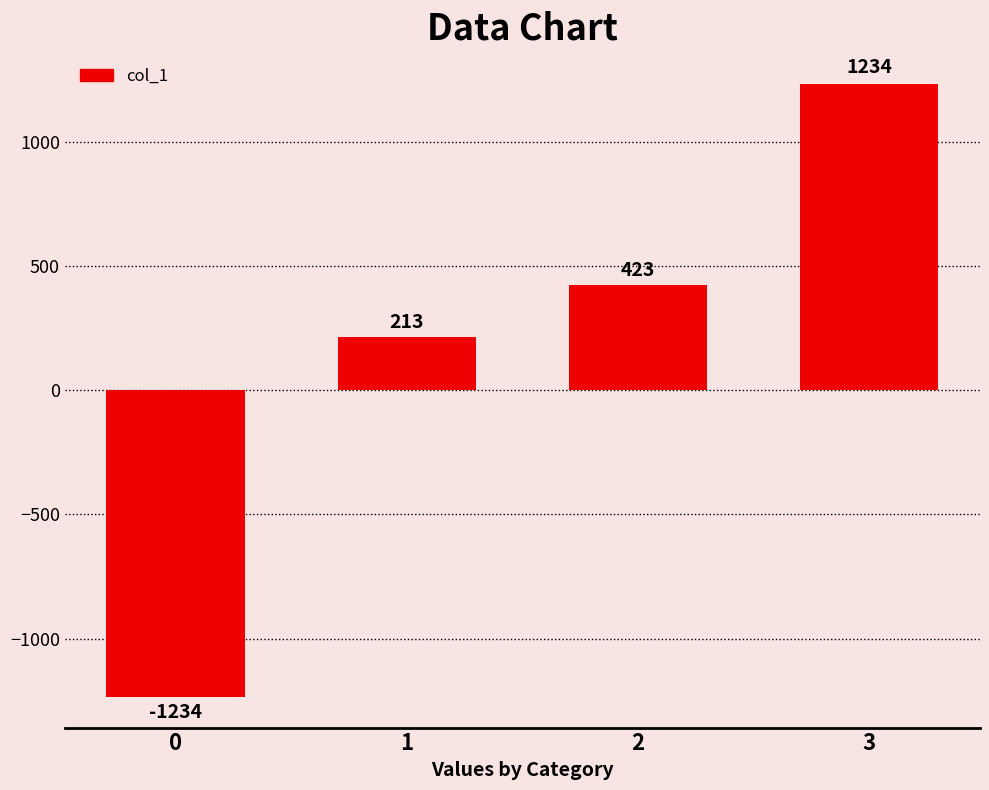

How many values are above zero?

3